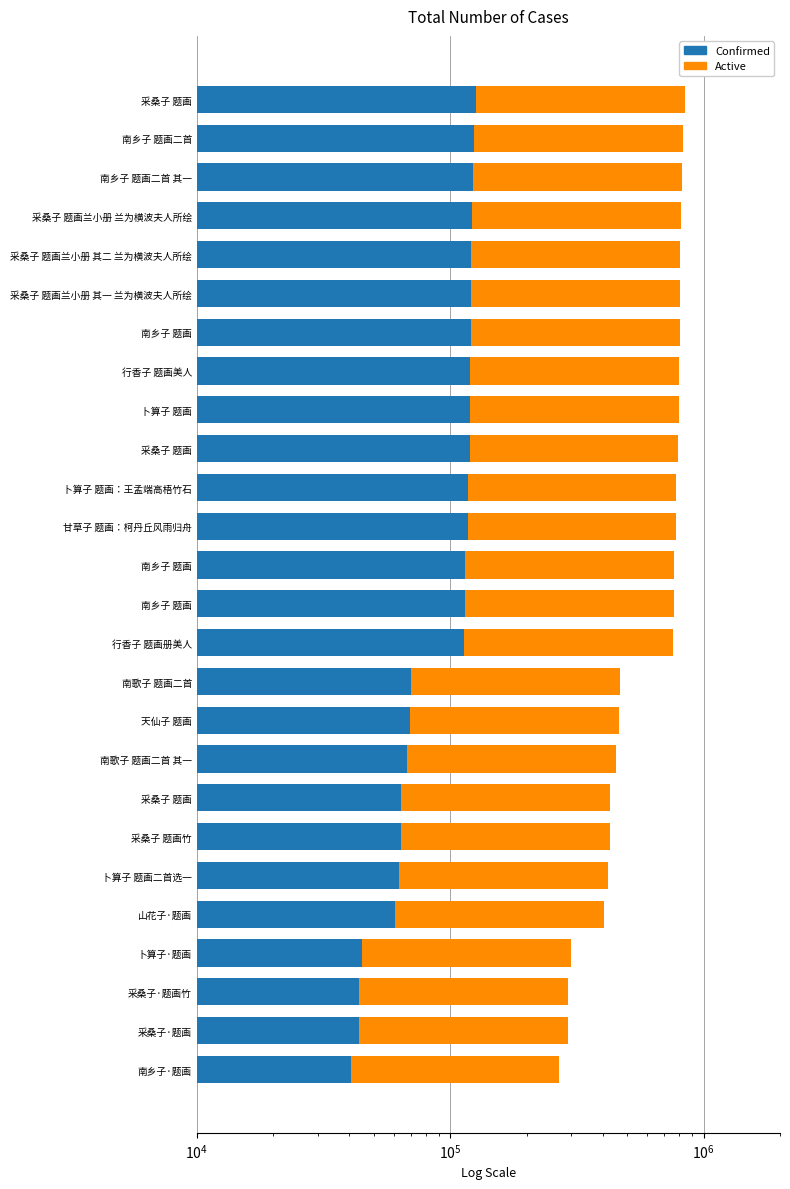

Which series has the widest spread of values?

Active